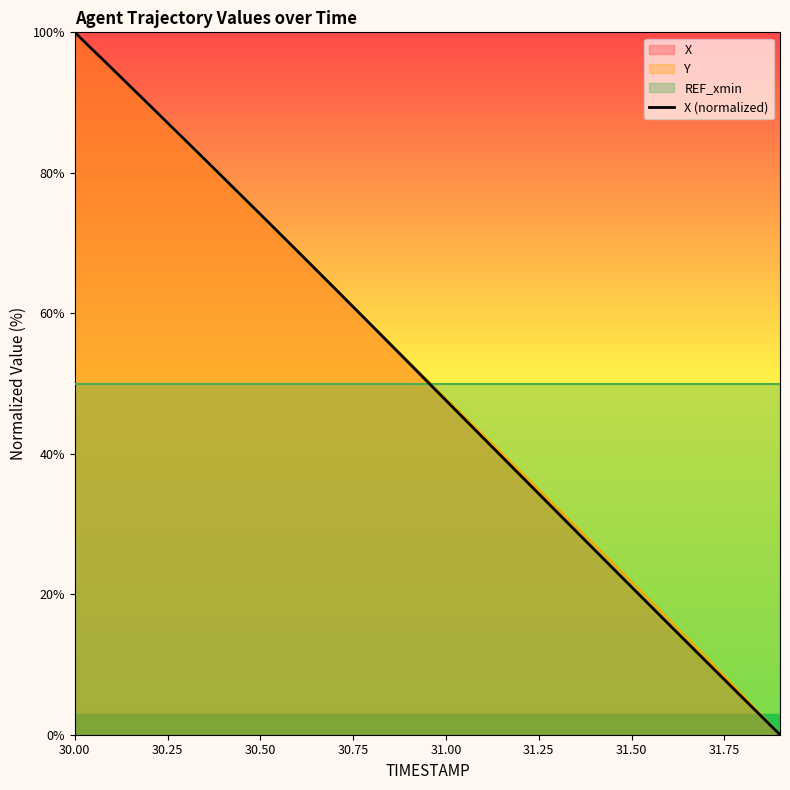

Reading left to right, what are all the values shown in this chart?

100.0	94.9	89.7	84.5	79.3	74.1	68.8	63.6	58.3	52.9	47.6	42.3	37.0	31.6	26.3	21.0	15.7	10.5	5.2	0.0